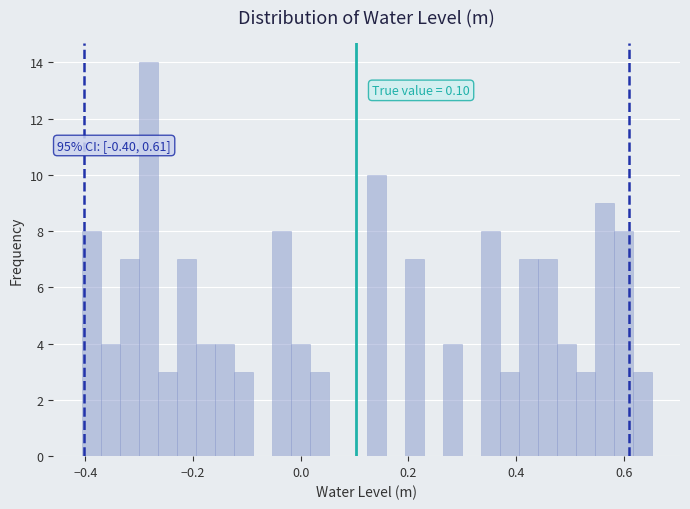

Read against the x-axis, roughly where is the centre of the tallest bar?

-0.28